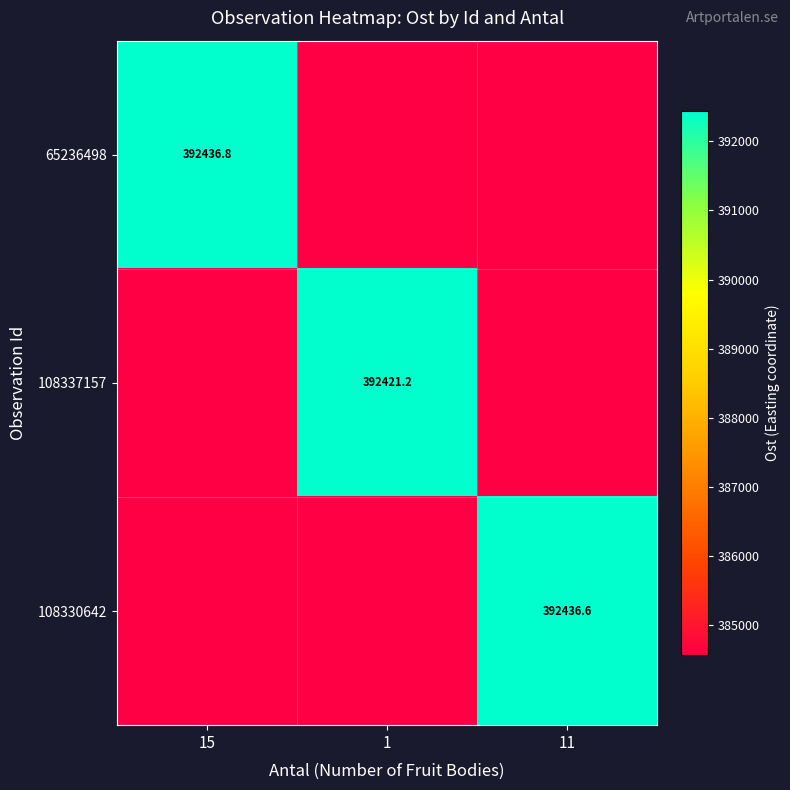

The value of 108337157 at 15 is 384572.7. True or false?

True